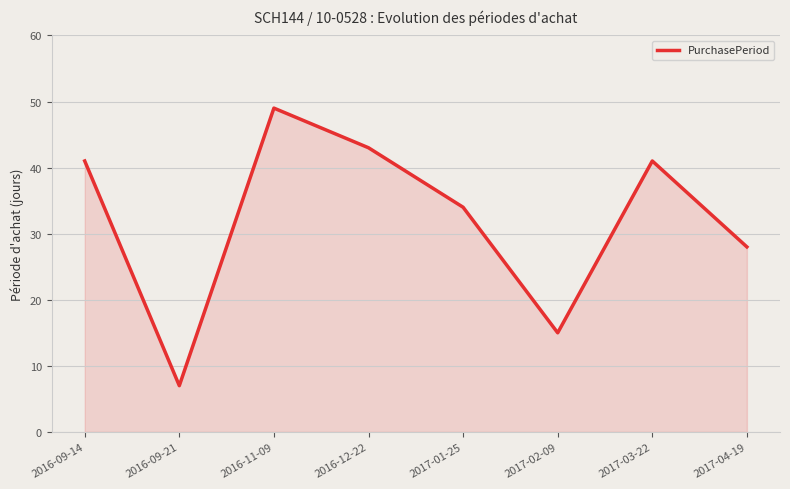

Reading left to right, transcribe all the data shown in this chart.

2016-09-14=41	2016-09-21=7	2016-11-09=49	2016-12-22=43	2017-01-25=34	2017-02-09=15	2017-03-22=41	2017-04-19=28